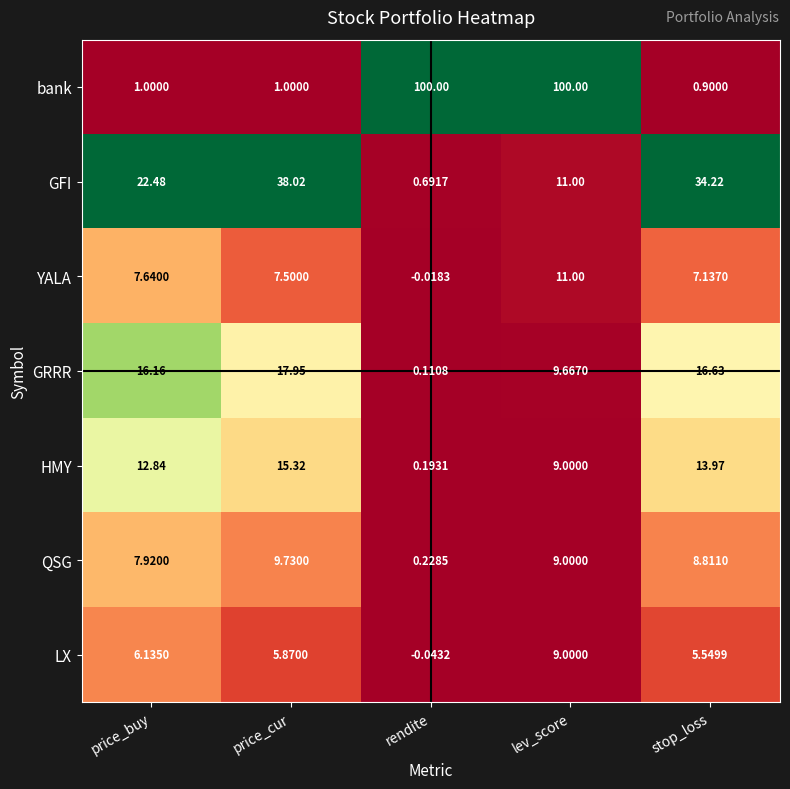

Where does the HMY series first go above 12?

price_buy